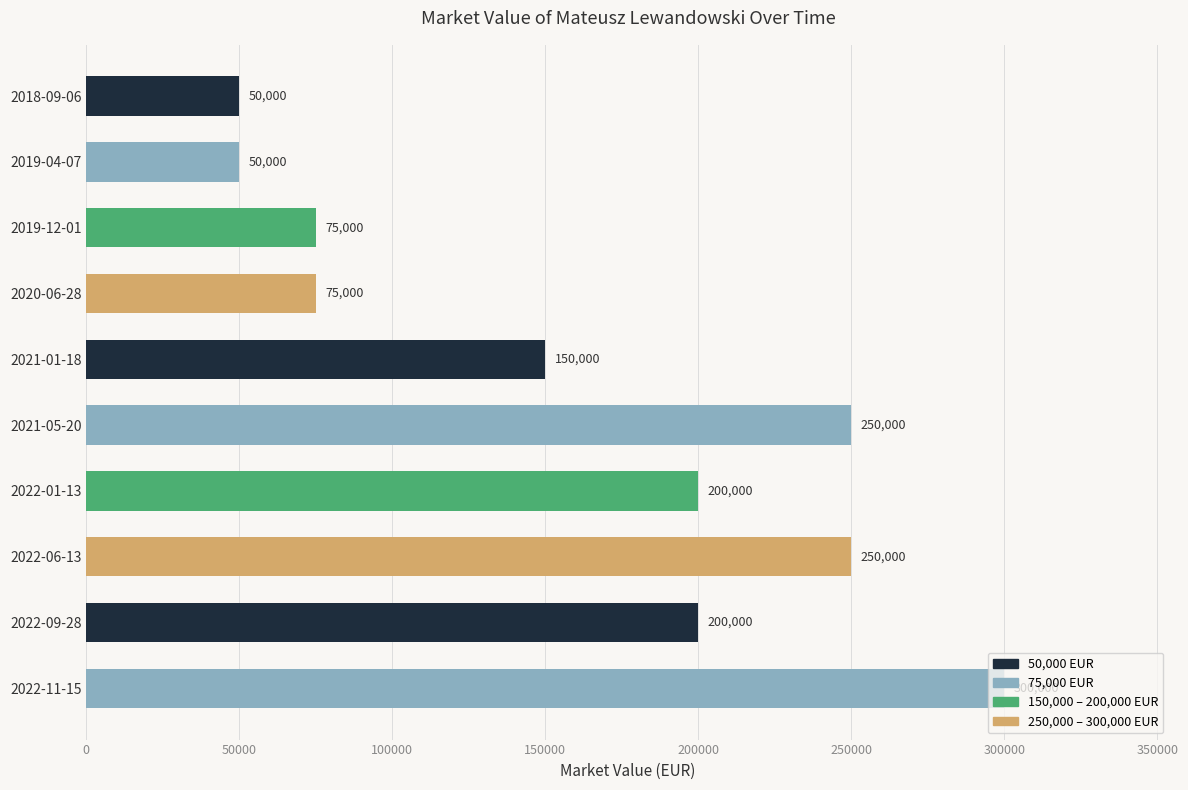

The chart shows a value of 50000 at 2019-04-07. True or false?

True